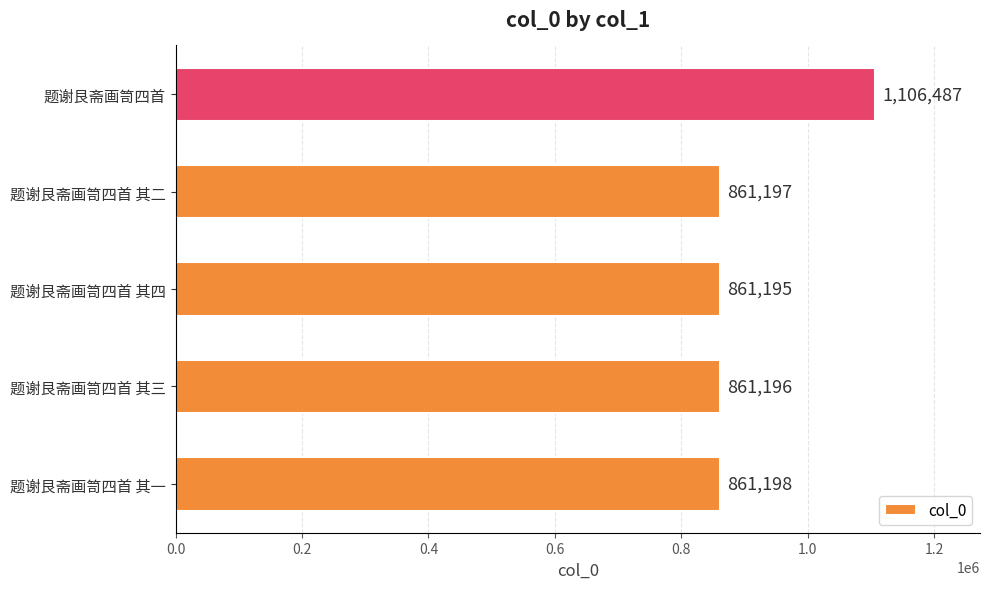

Reading bottom to top, transcribe all the data shown in this chart.

题谢艮斋画笥四首 其一=861198	题谢艮斋画笥四首 其三=861196	题谢艮斋画笥四首 其四=861195	题谢艮斋画笥四首 其二=861197	题谢艮斋画笥四首=1106487